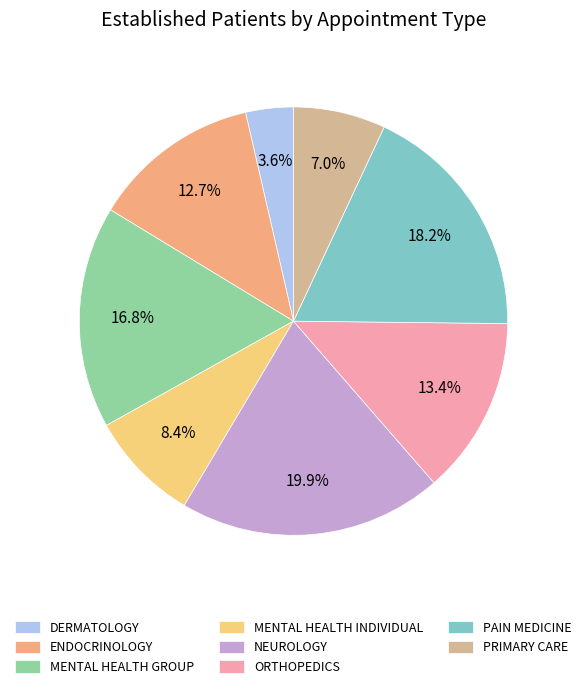

The NEUROLOGY slice represents 12% of the pie. True or false?

False